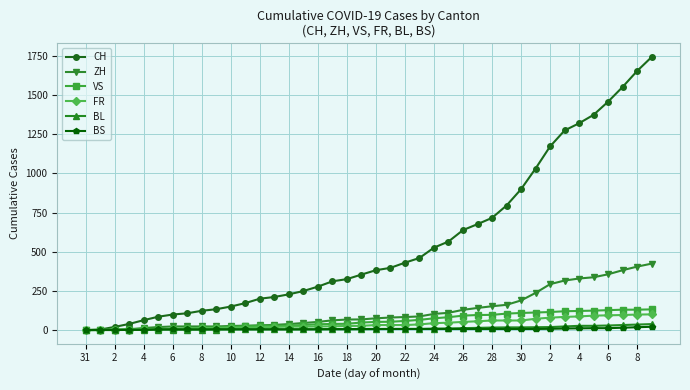

What is the maximum value shown in the chart?

1743